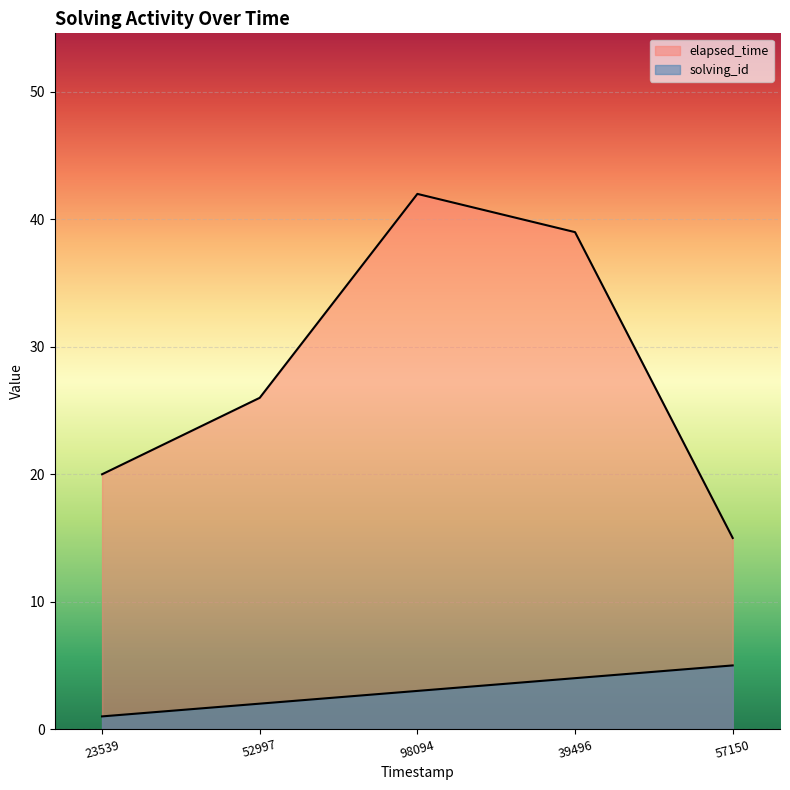

How many lines are shown in the chart?

2